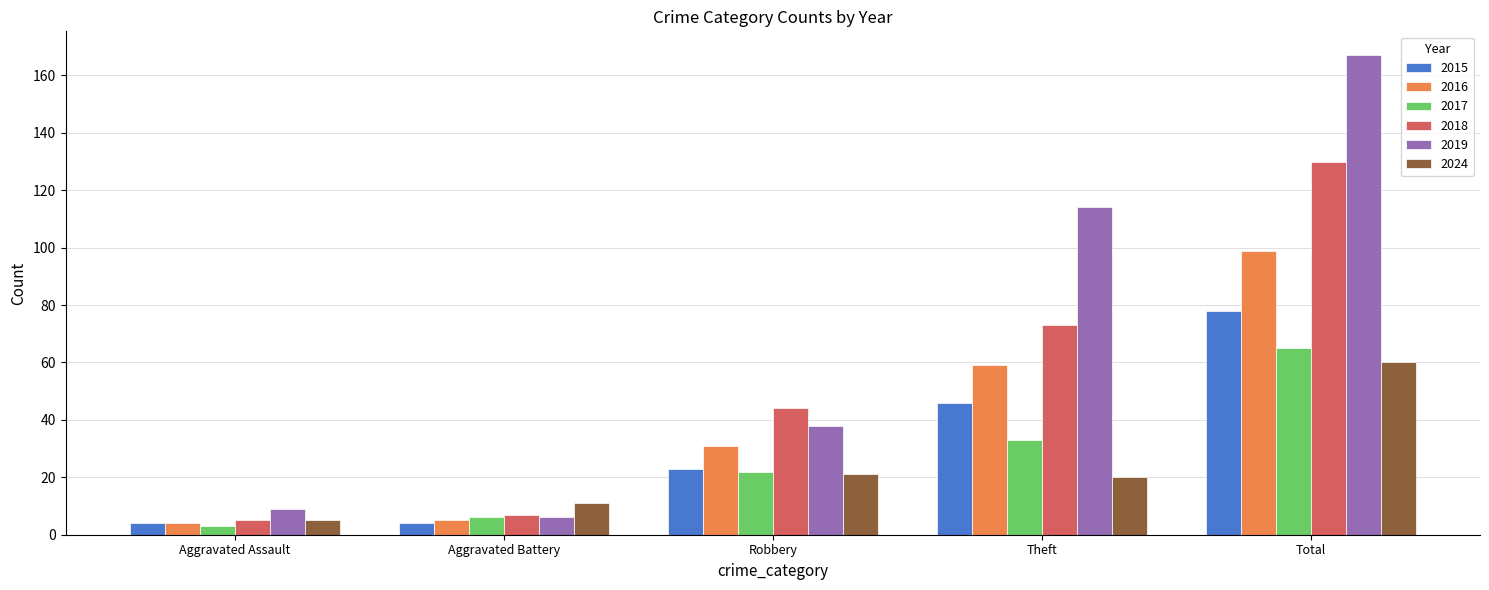

What is the spread (max minus min) of values at Total?

107